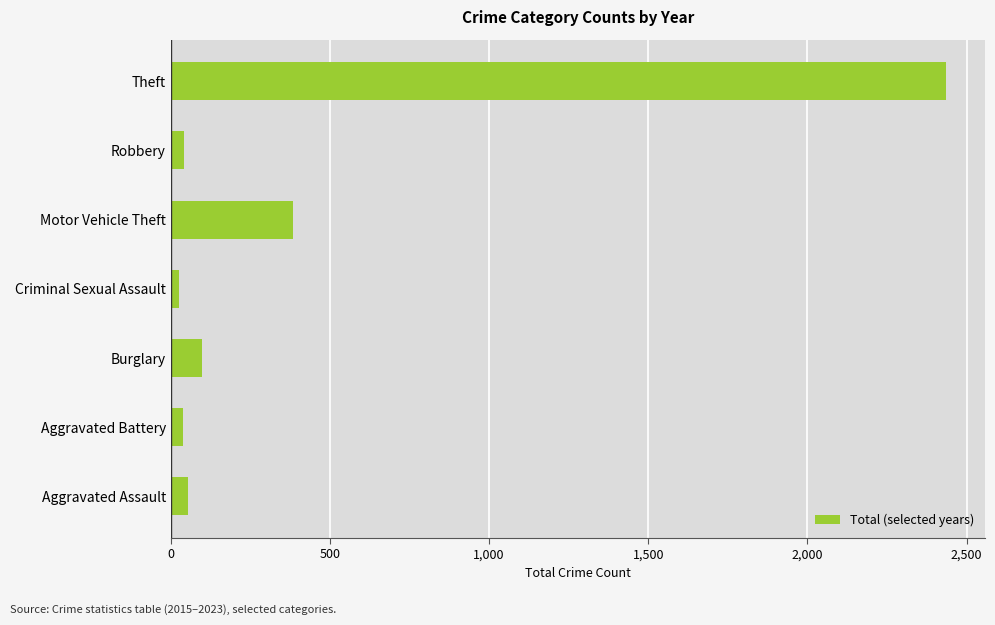

What value does the data have at Motor Vehicle Theft?

384